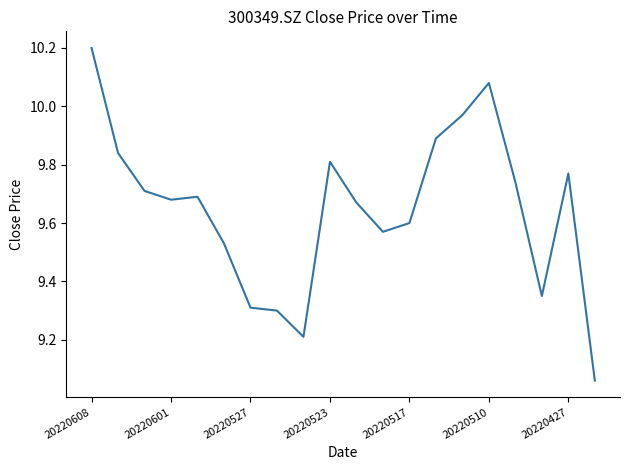

What is the maximum value shown in the chart?

10.2